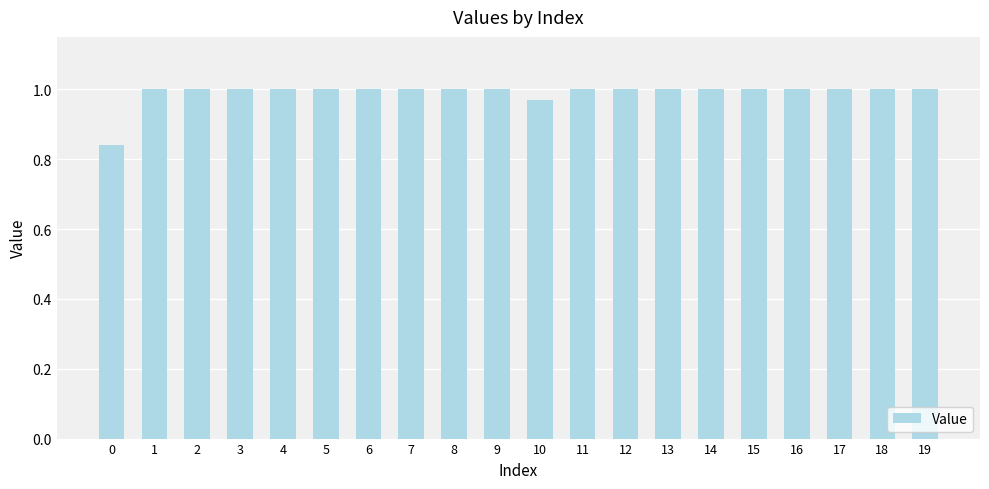

How many bars are there in total?

20